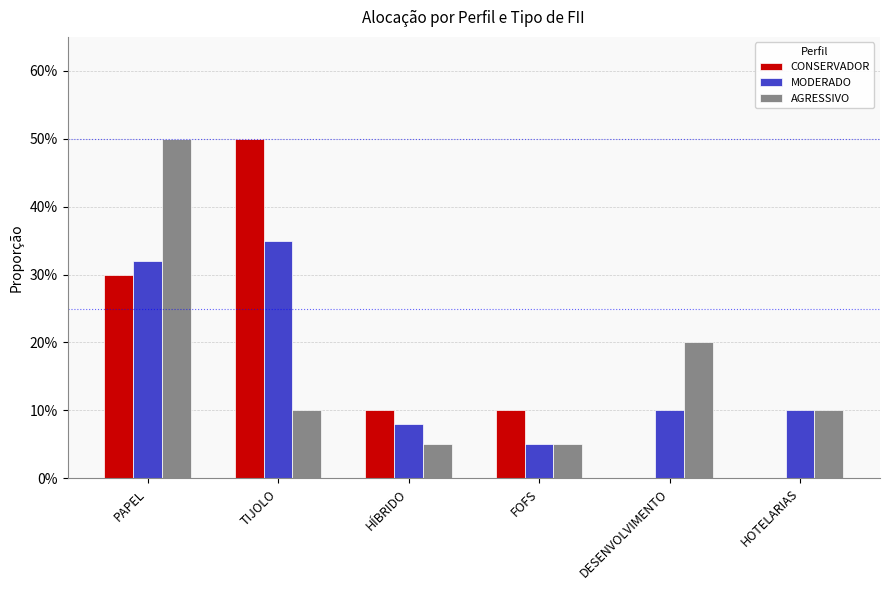

What is the total value across all series at HÍBRIDO?

0.2